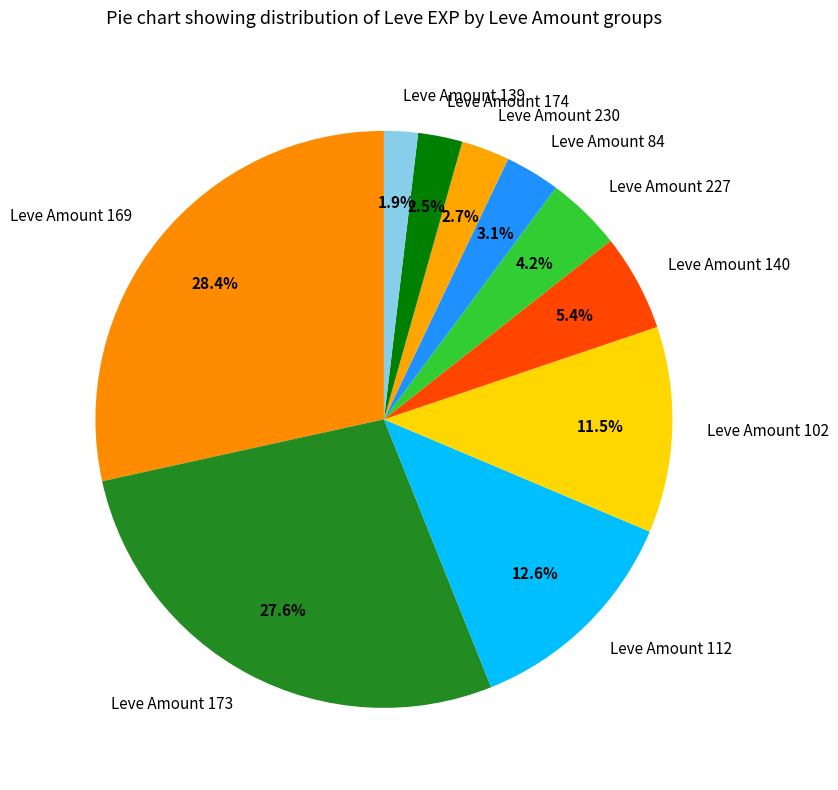

Which has a higher value, Leve Amount 227 or Leve Amount 174?

Leve Amount 227